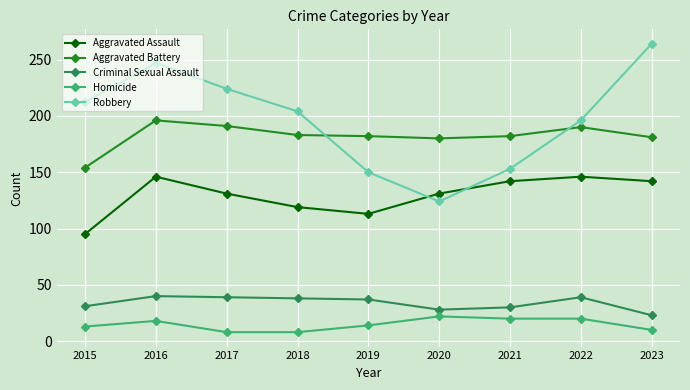

Where does the Criminal Sexual Assault series first go above 37?

2016